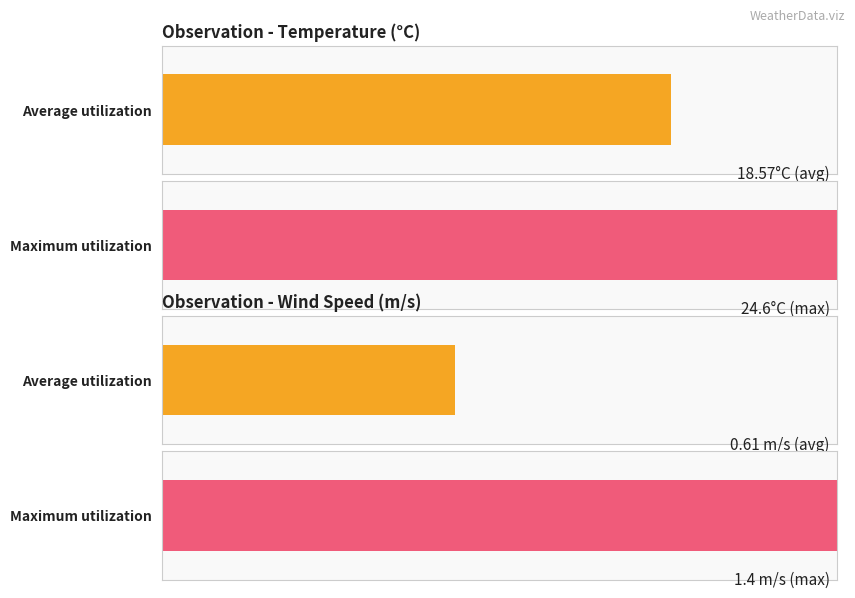

Is it true that WS equals 0.4 at 19:00?

False